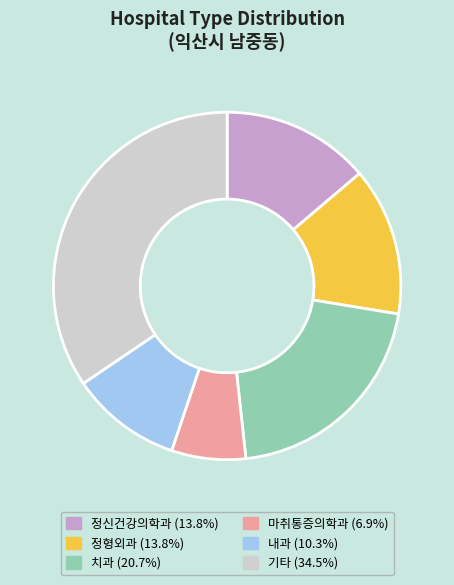

Is there any slice that represents more than half of the pie?

No